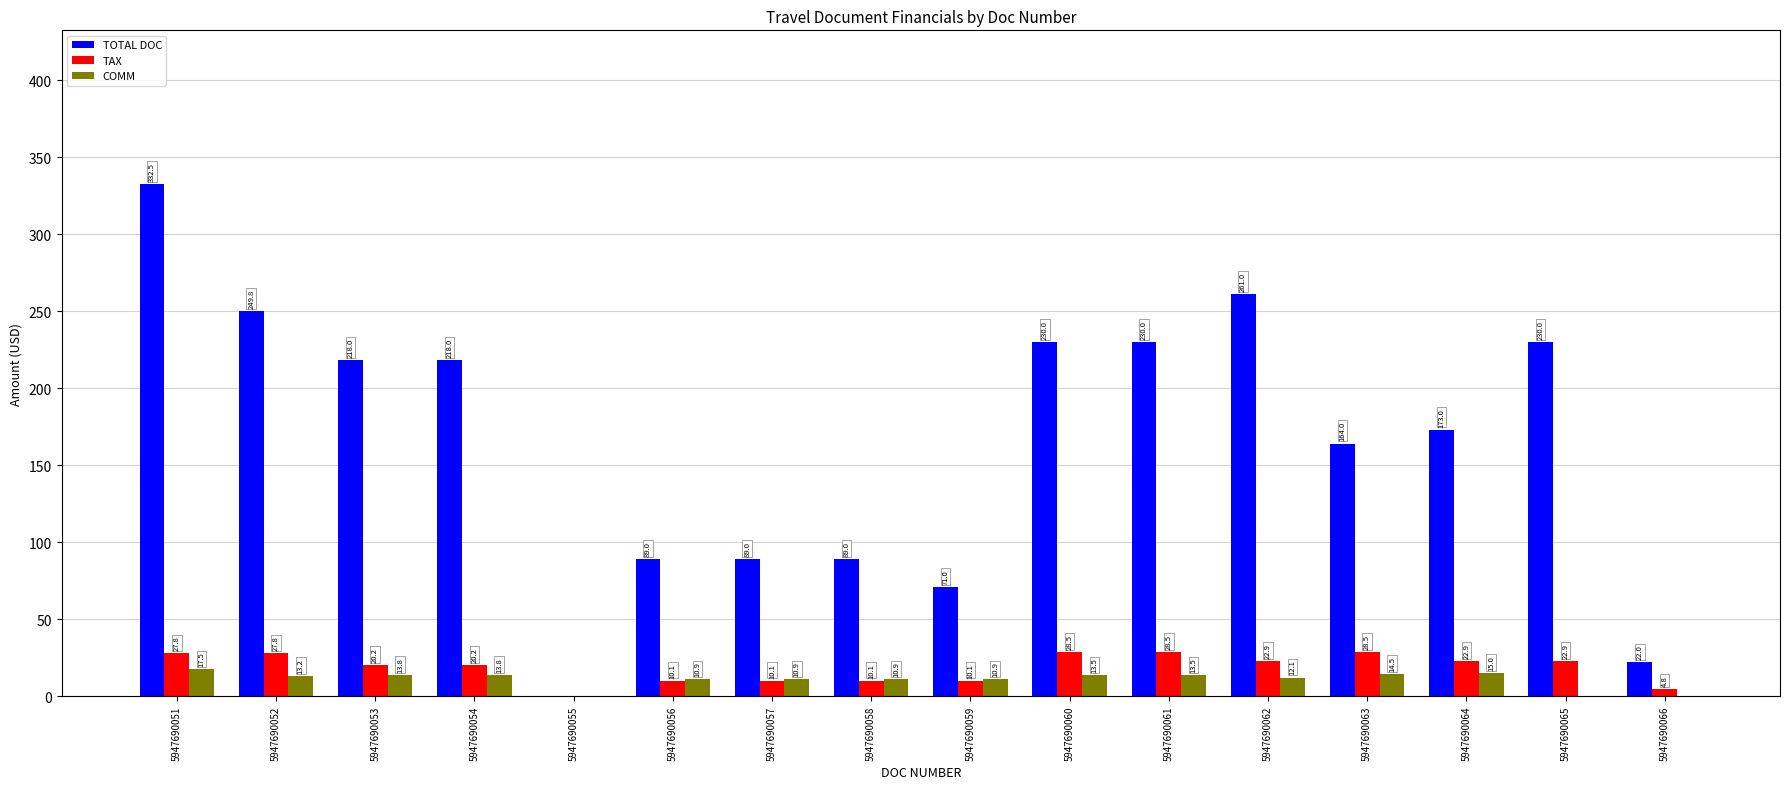

Is it true that TAX equals 10.1 at 5947690057?

True